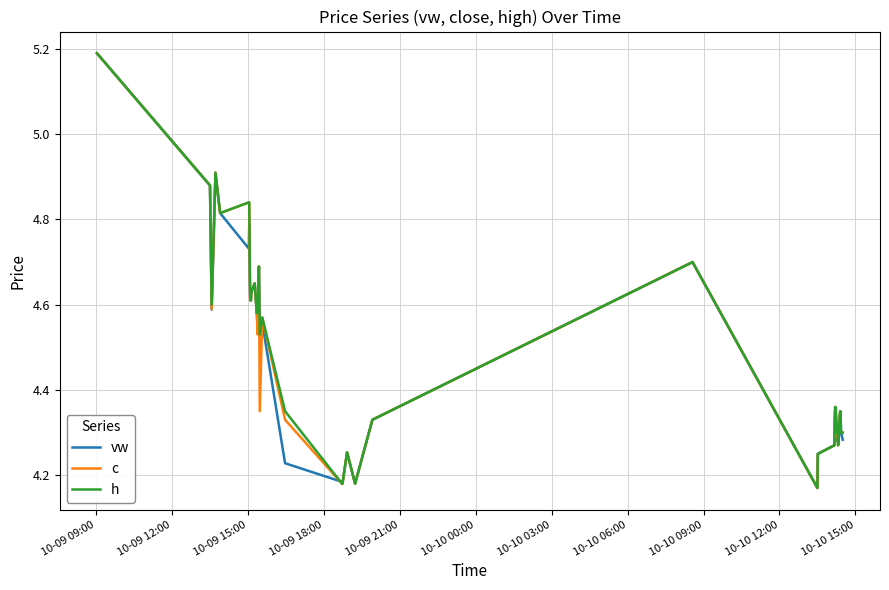

What is the maximum value shown in the chart?

5.2